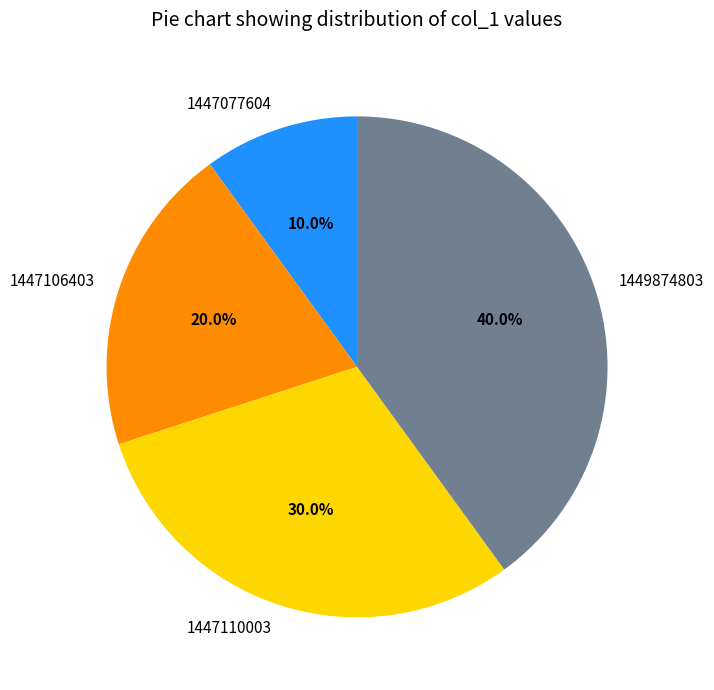

Is it true that 1449874803 is 40% of the pie?

True